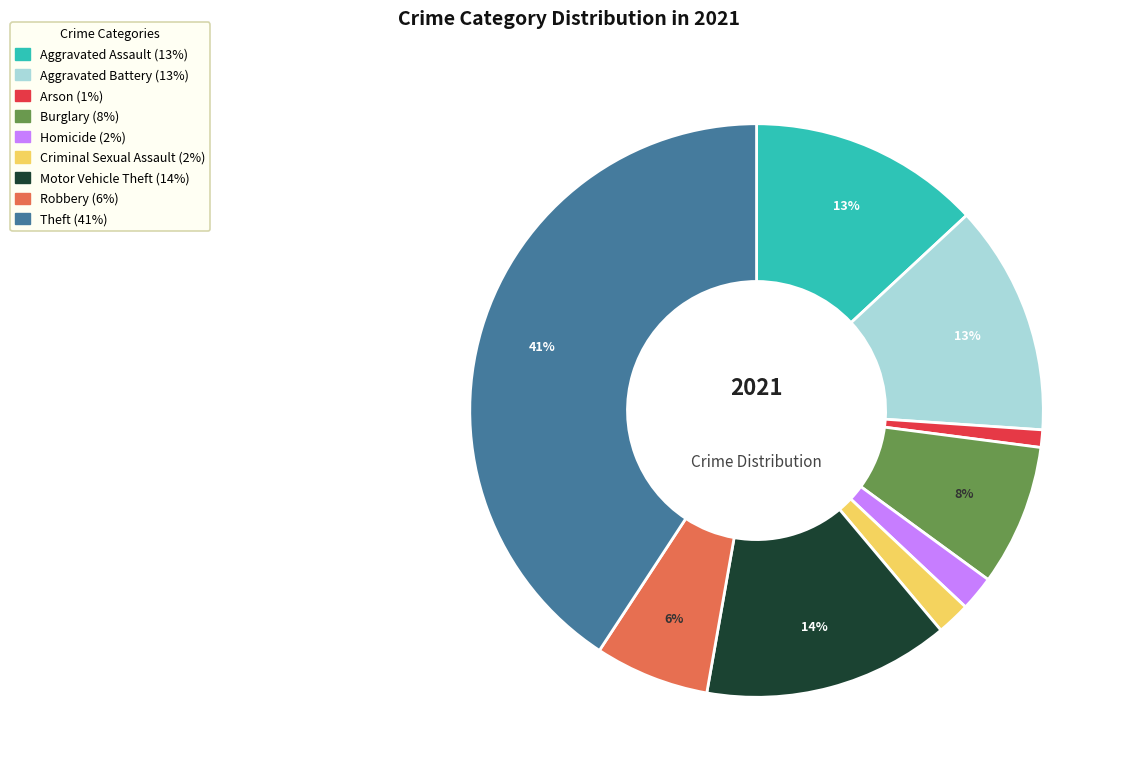

Which has a higher value, Robbery or Motor Vehicle Theft?

Motor Vehicle Theft